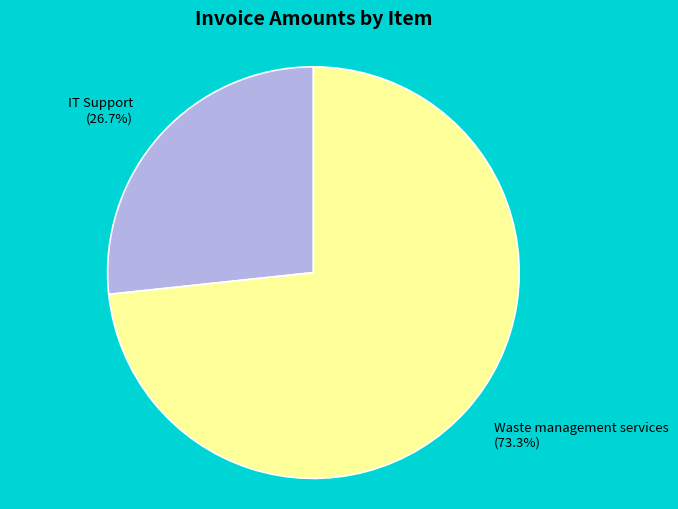

To the nearest percent, what is the difference between the largest and smallest slice percentages?

47%